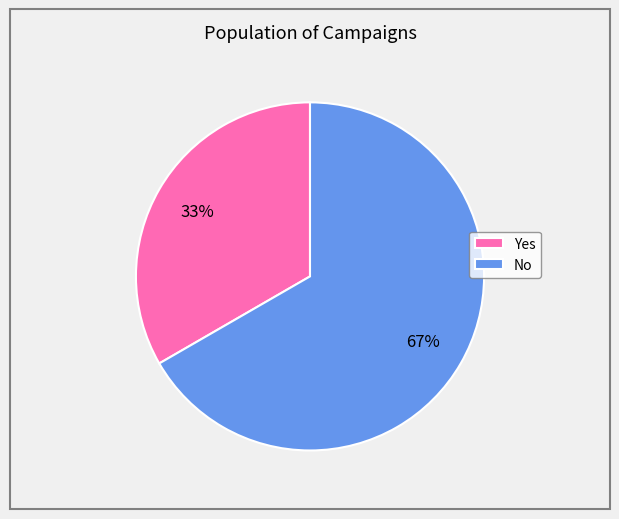

To the nearest percent, what is the average slice percentage?

50%